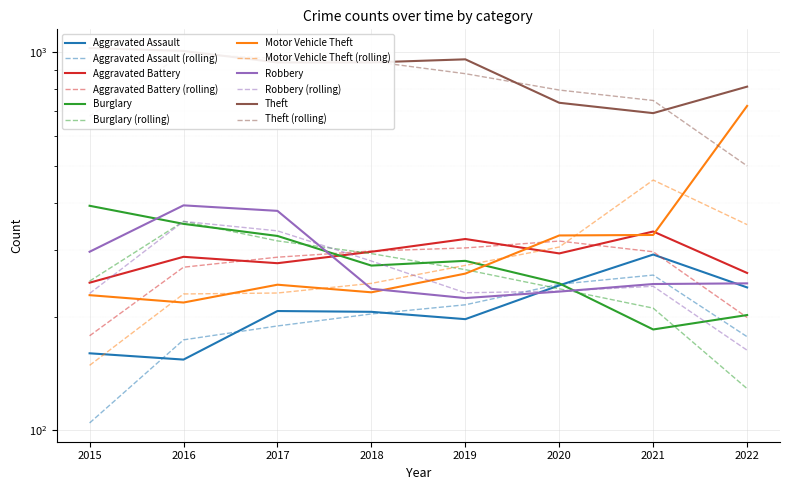

What is the smallest value displayed?

154